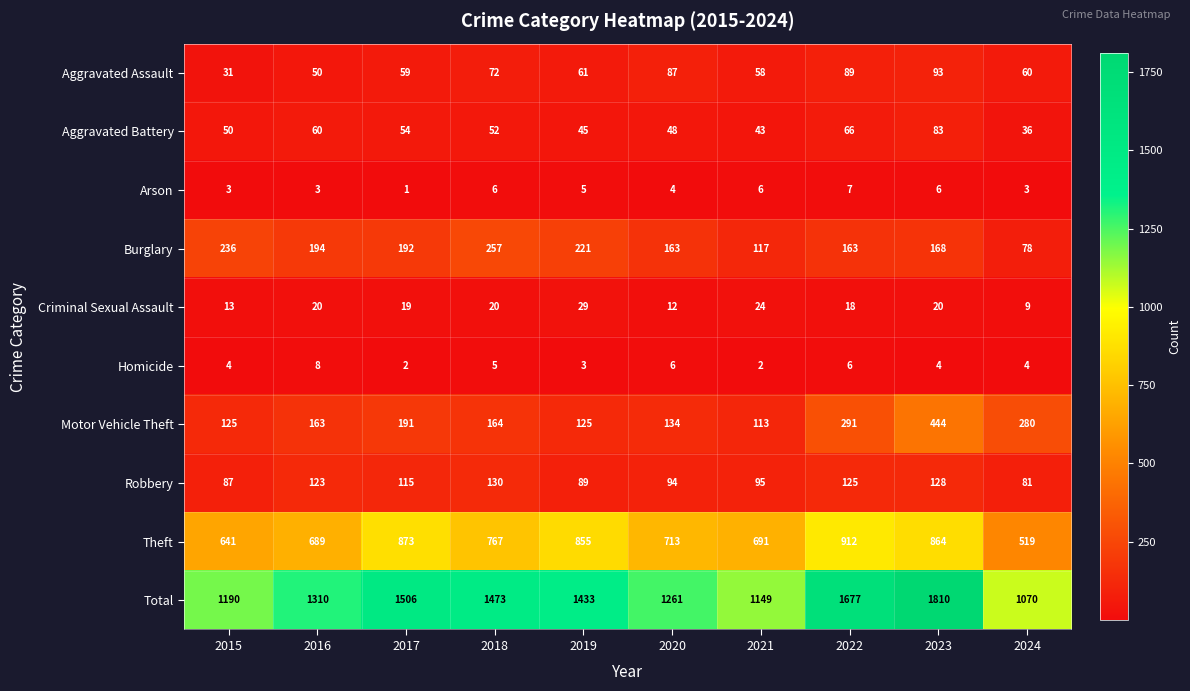

The value of Criminal Sexual Assault at 2024 is 4. True or false?

False